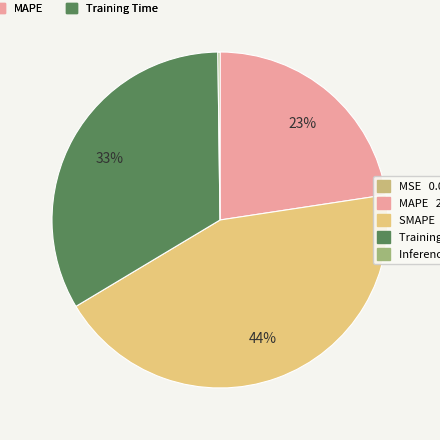

Rank the categories by value from lowest to highest.

MSE, Inference Time, MAPE, Training Time, SMAPE